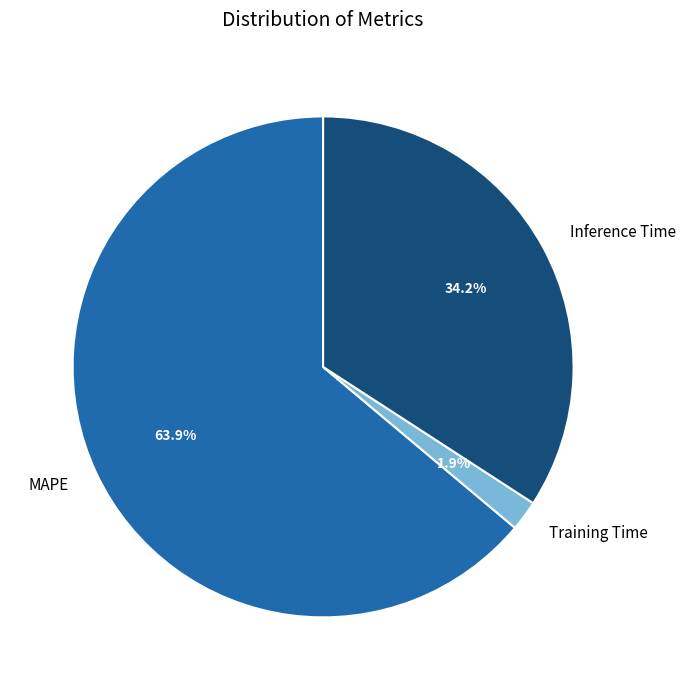

Which has a higher value, Inference Time or MAPE?

MAPE